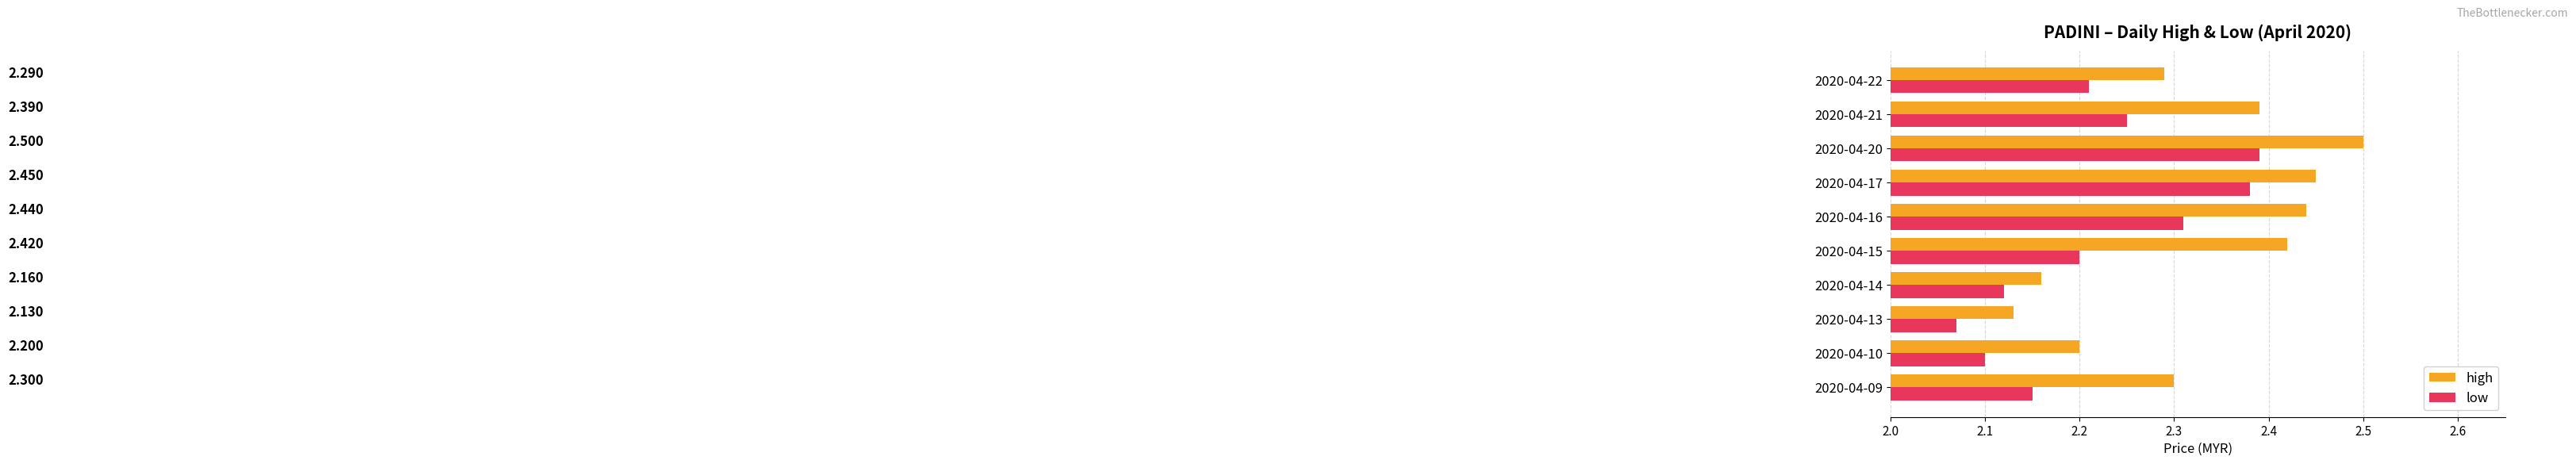

Count the number of data series in this chart.

2